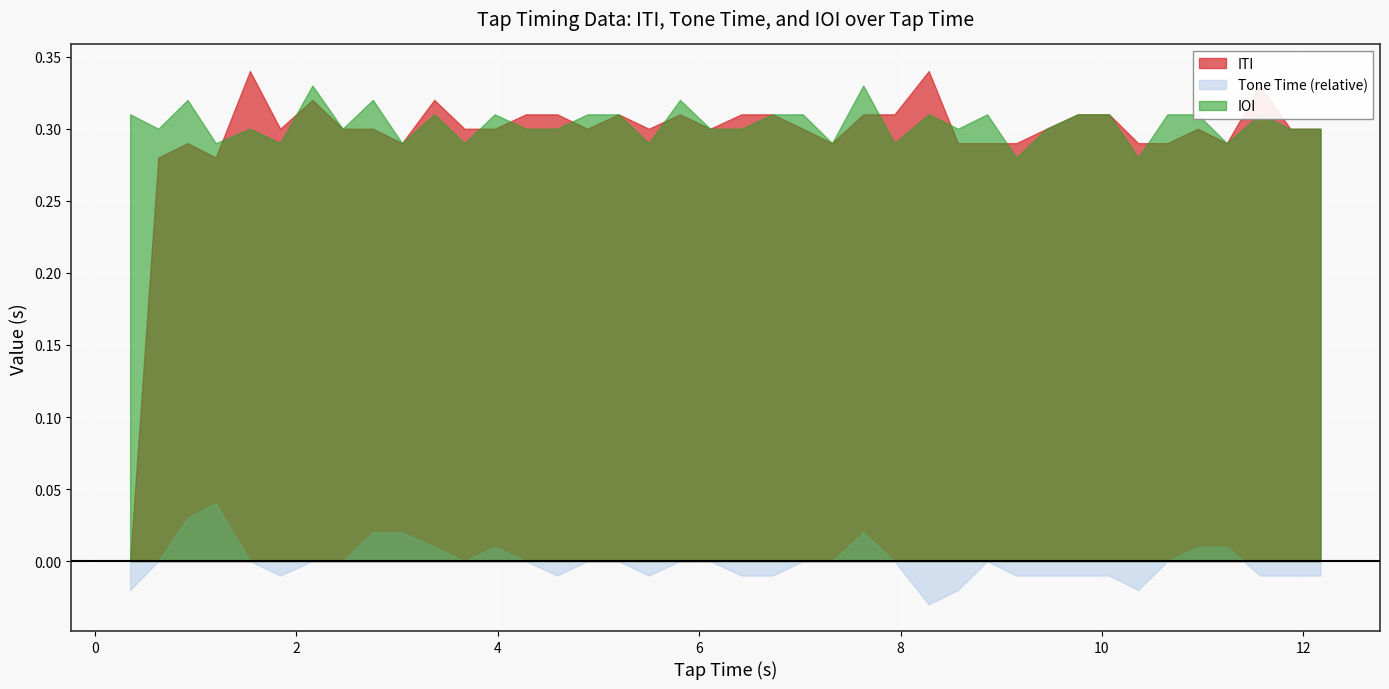

Which series has the widest spread of values?

ITI